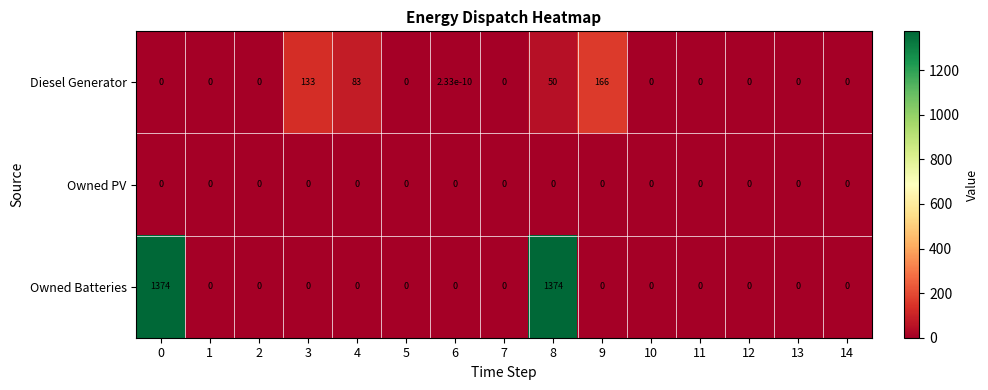

At which category is the sum across all series the highest?

8